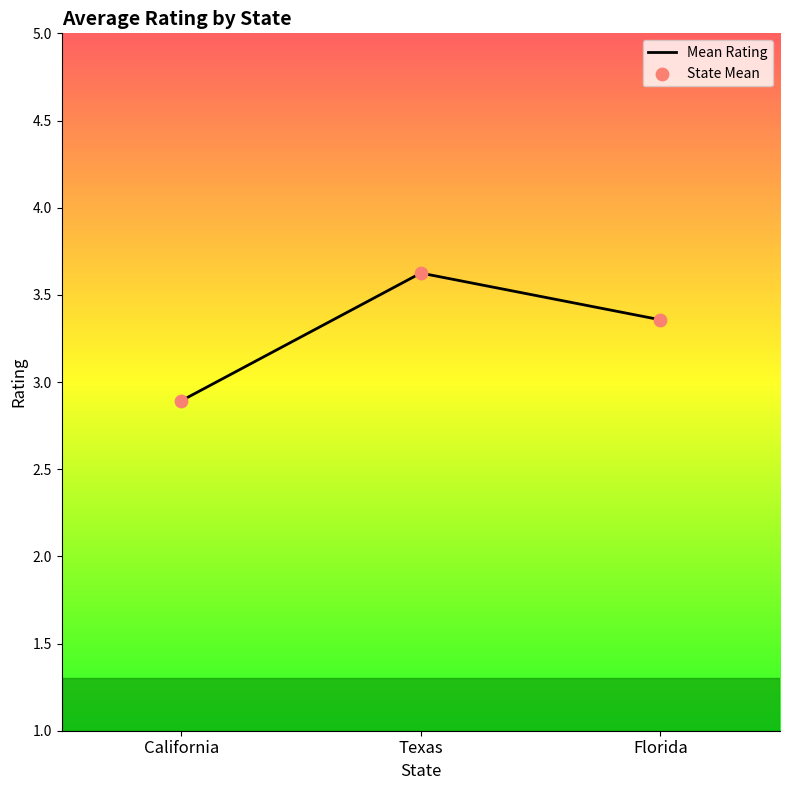

Approximately how many times larger is the value at Texas compared to California?

1.3